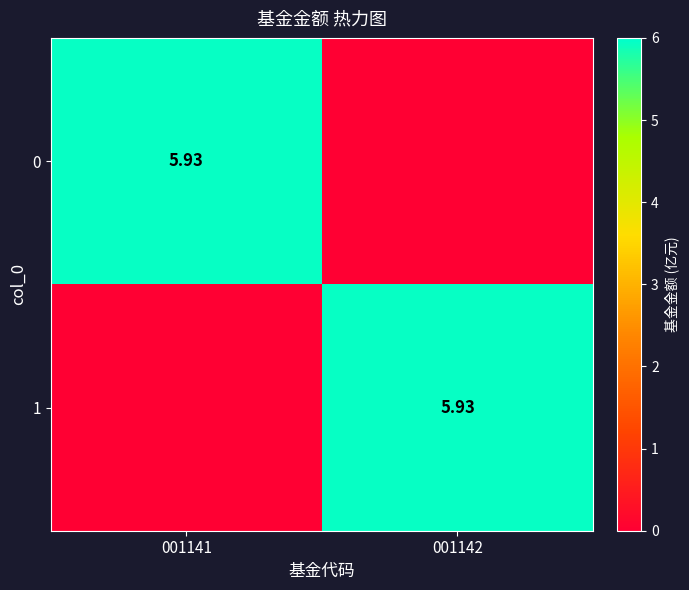

At how many categories does at least one series exceed 0?

2